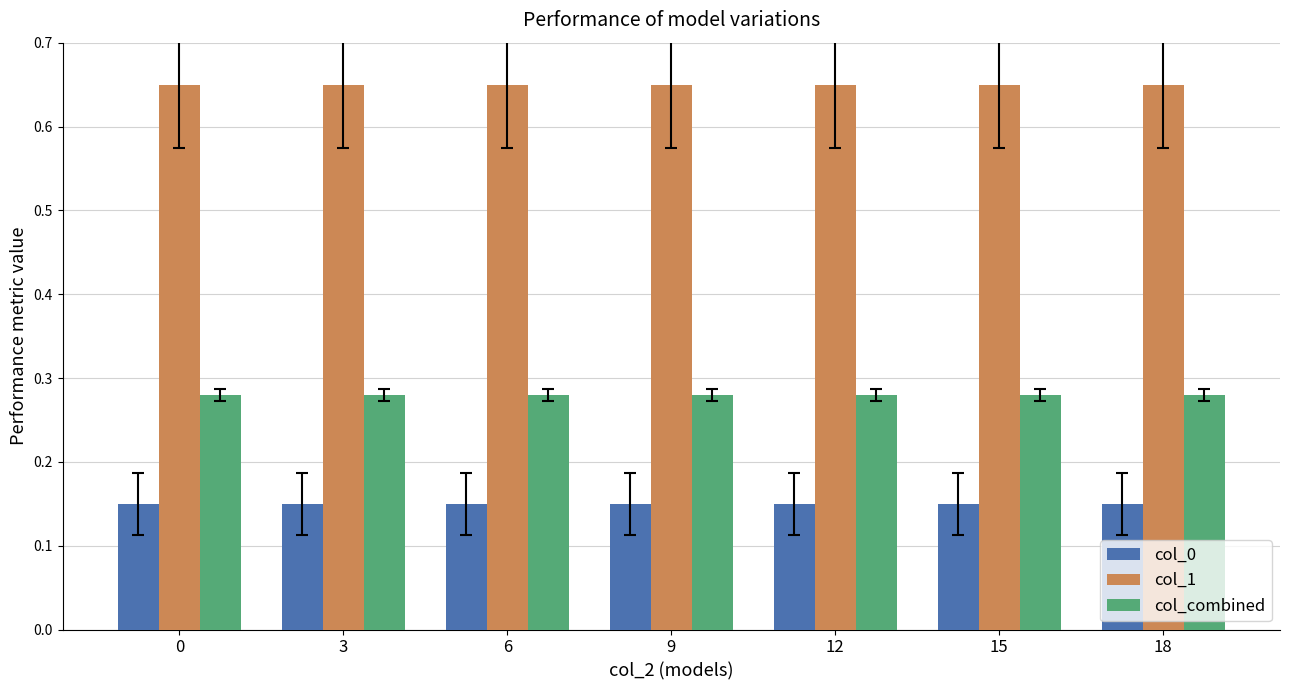

What are all the series names shown in the legend?

col_0, col_1, col_combined